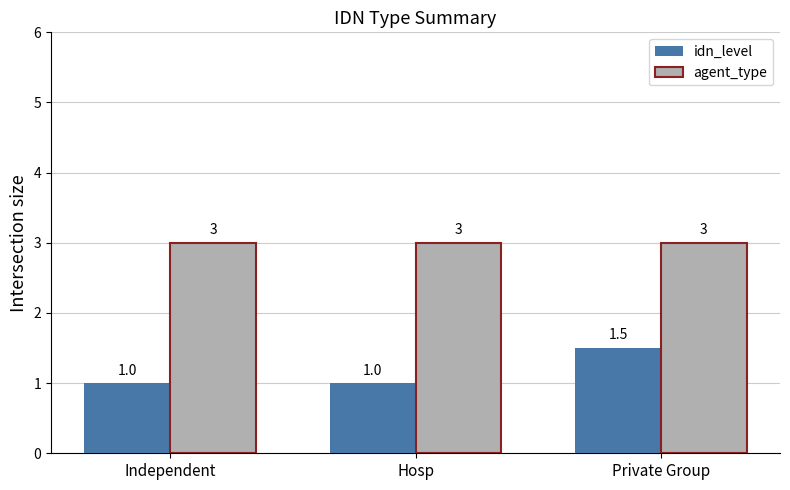

How many idn_level values are between 1 and 2?

3